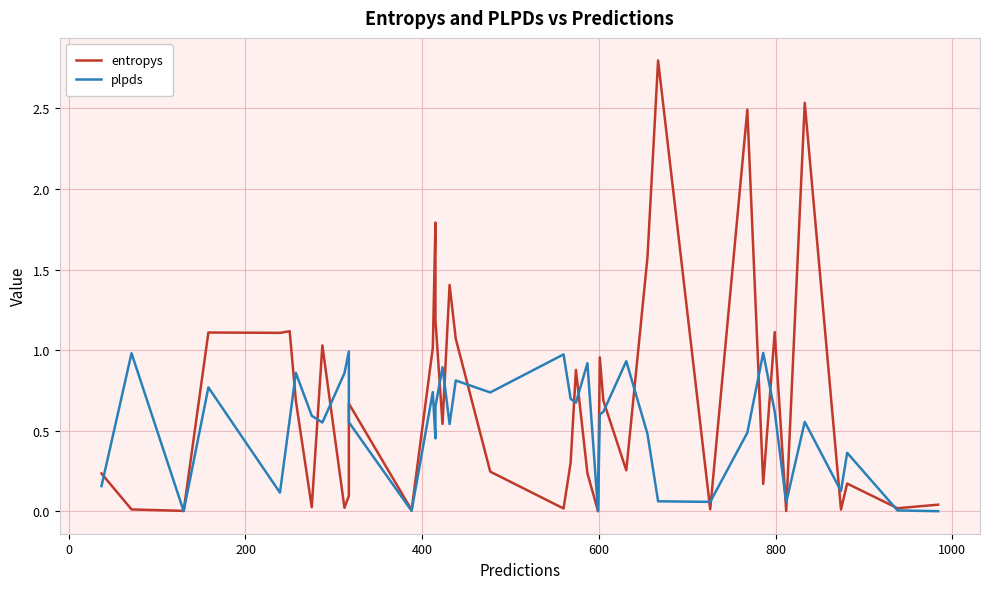

How many interior local valleys does the entropys series have?

14